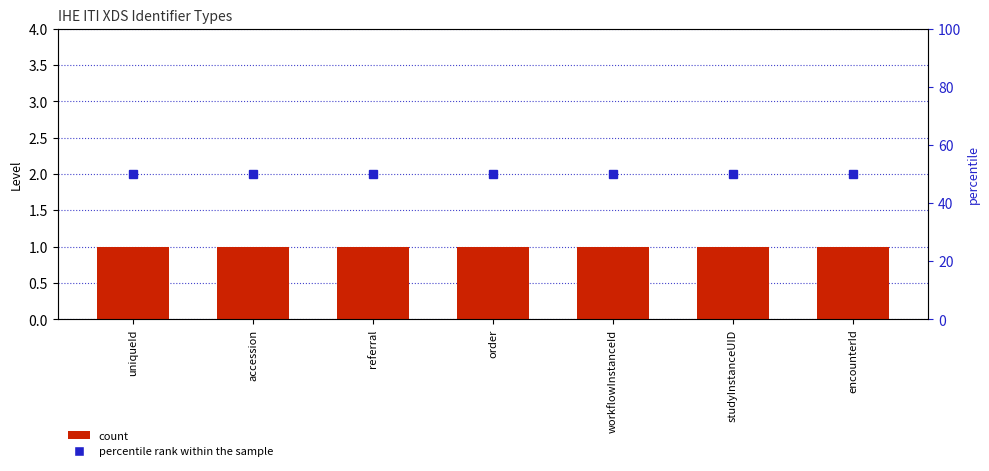

Reading left to right, transcribe all the data shown in this chart.

Level: 1	1	1	1	1	1	1
percentile rank within the sample: 50	50	50	50	50	50	50